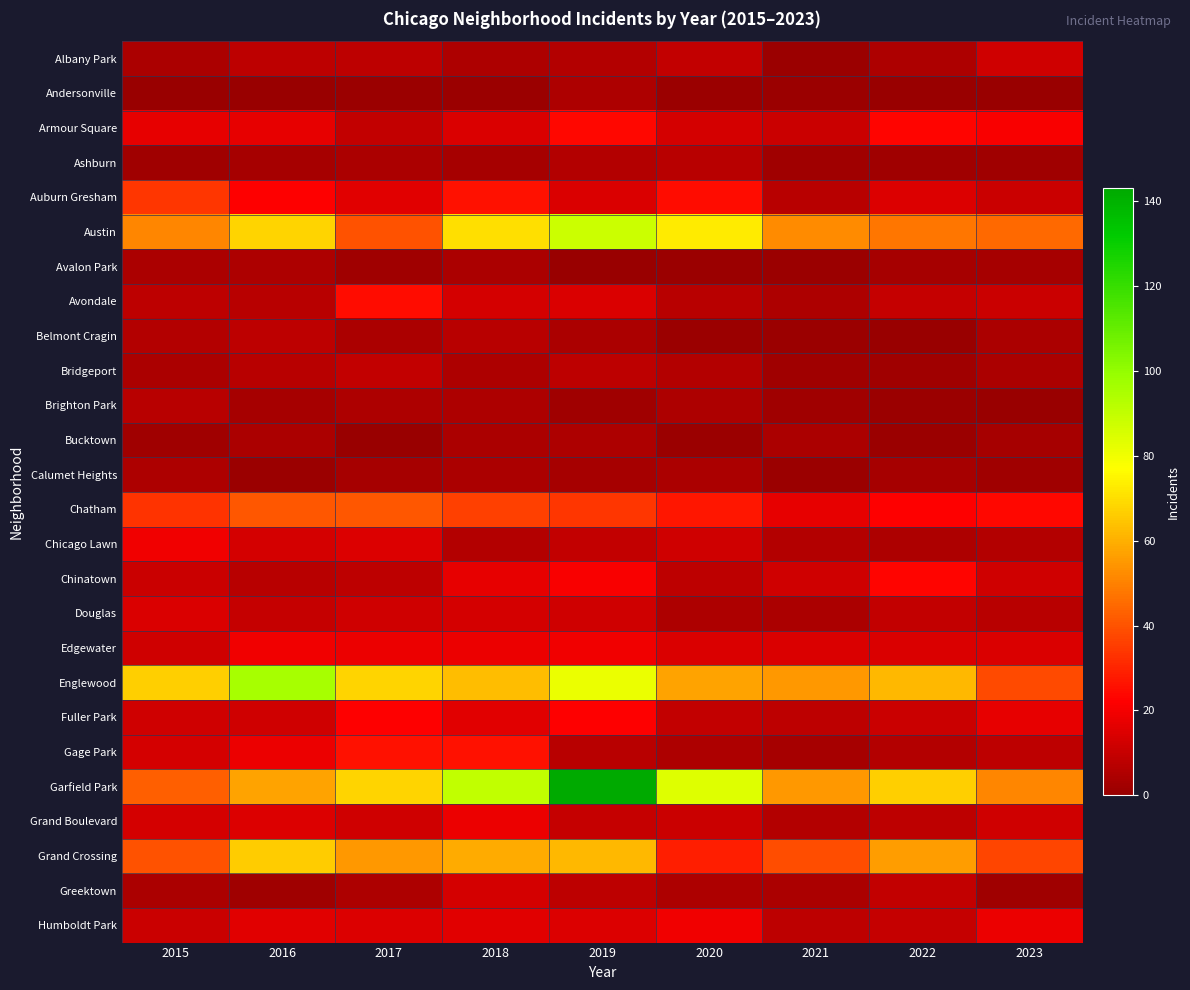

At which category is the sum across all series the highest?

2019